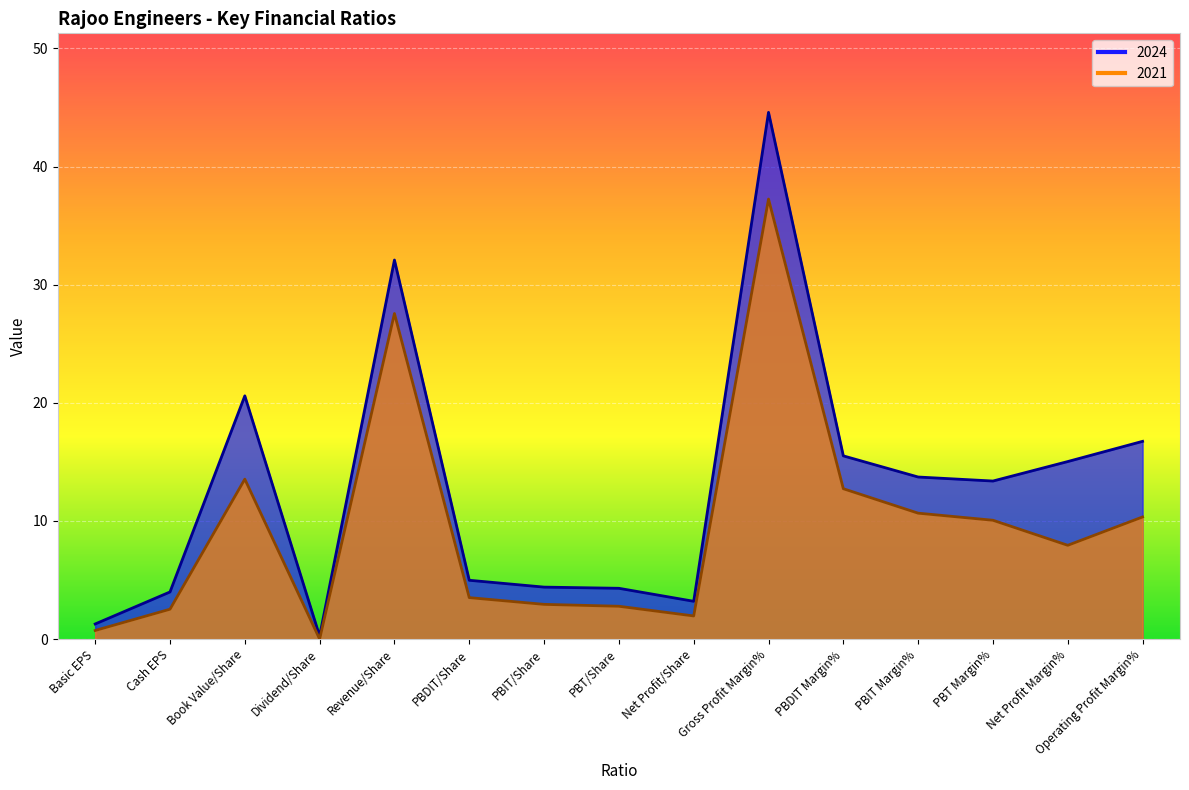

Where is 2021 nearest to the value 18?

Book Value/Share